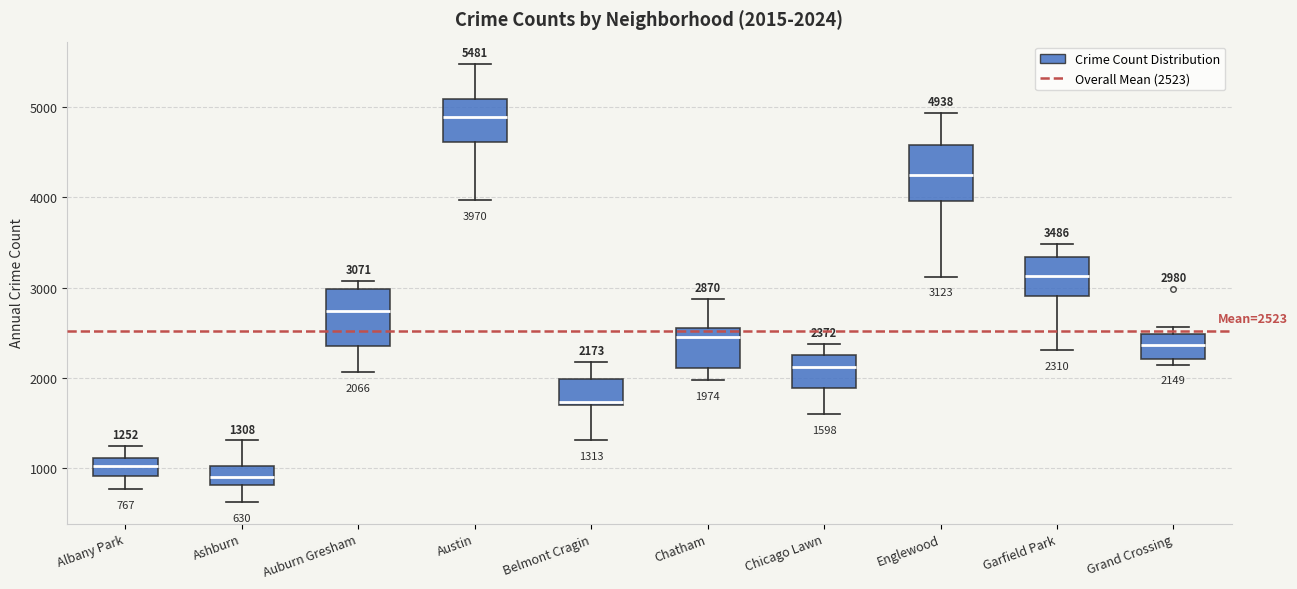

Which box has the lowest median line?

Ashburn